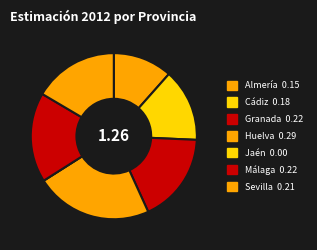

What is the smallest slice in the pie chart?

Jaén